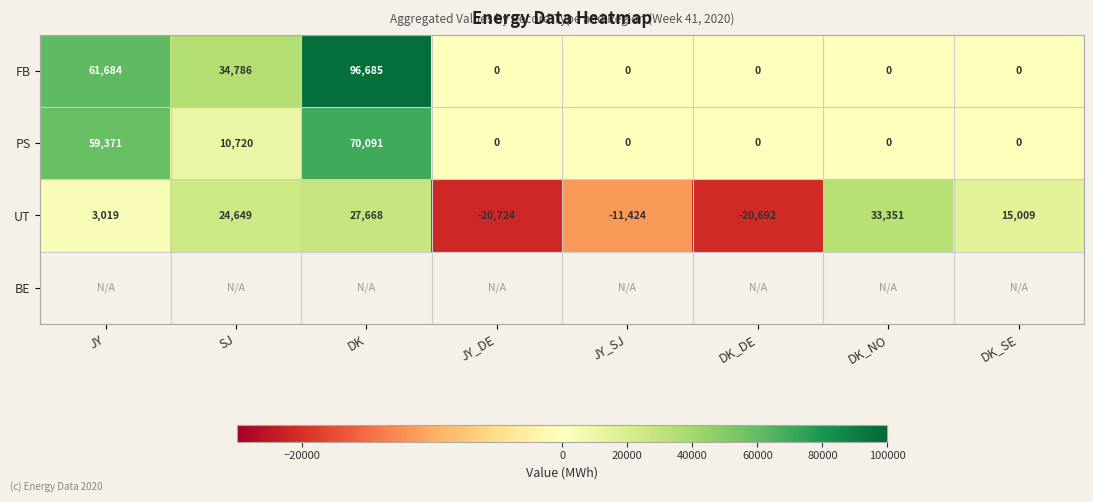

Is the value of UT at DK_SE greater than the value of PS at JY_DE?

Yes